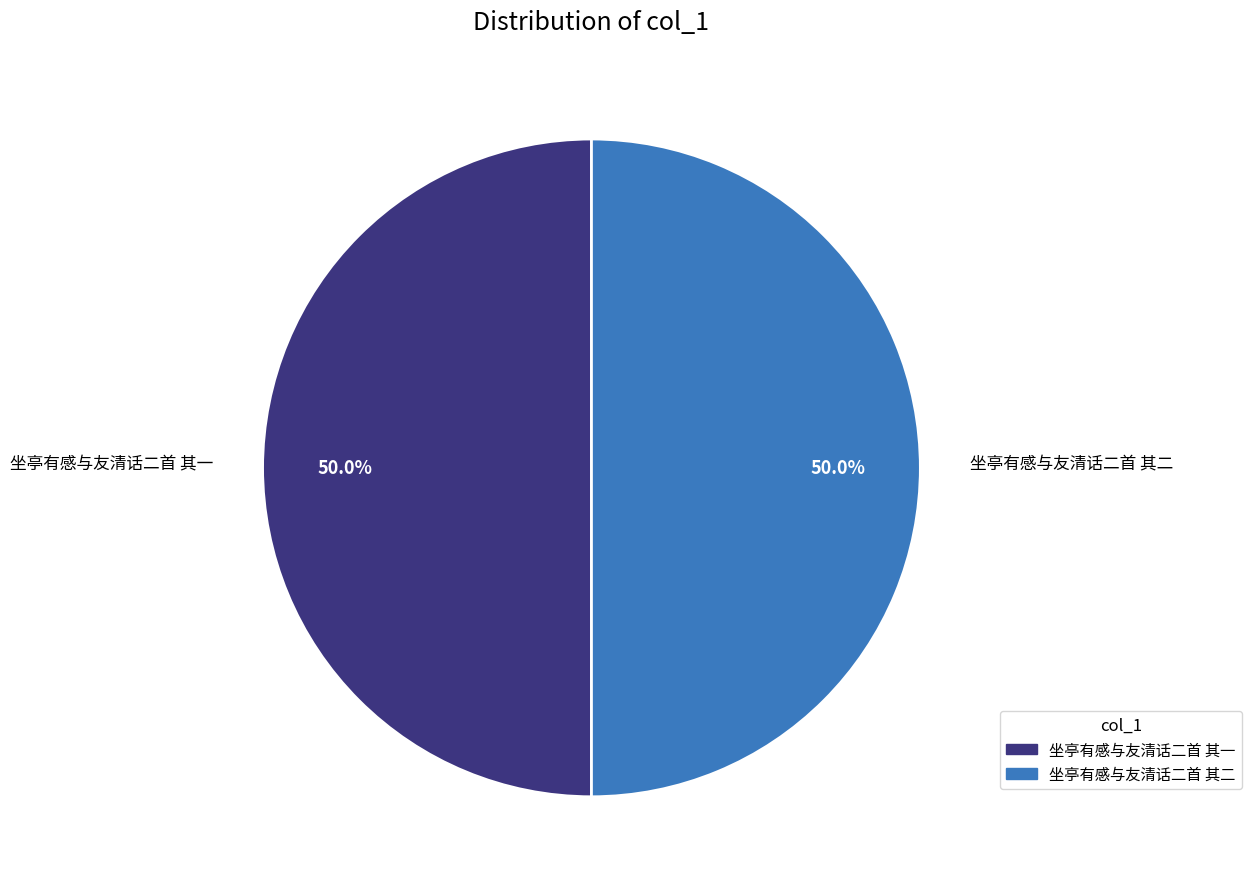

How much of the chart is everything except 坐亭有感与友清话二首 其一?

50.0%